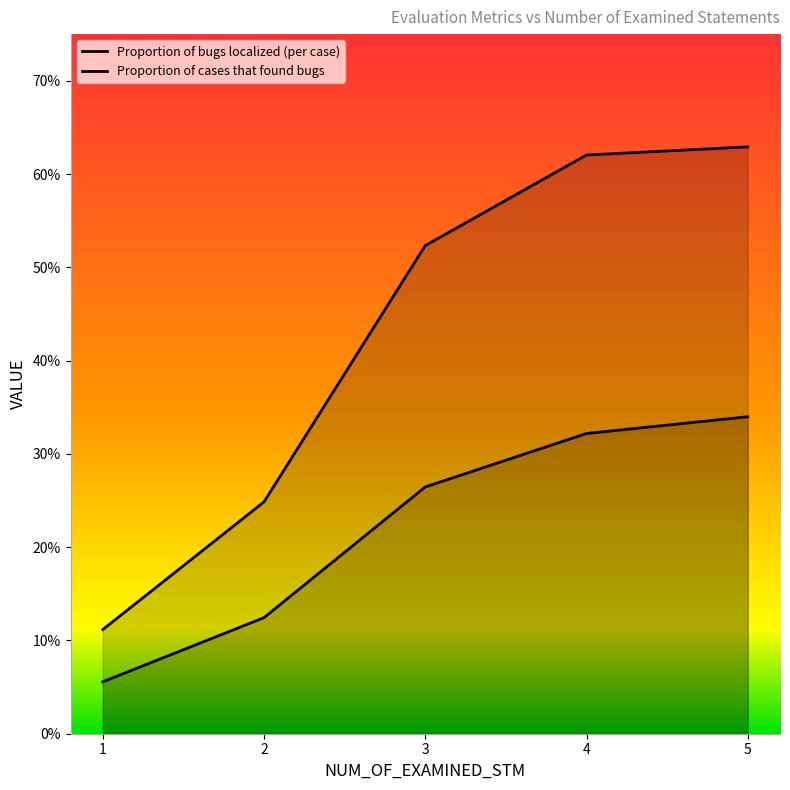

How many lines are shown in the chart?

2